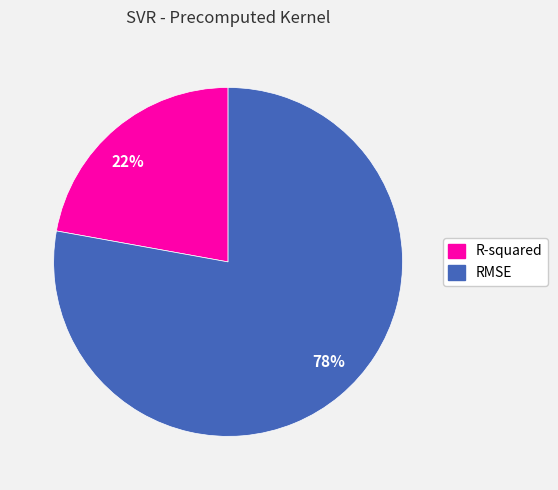

Count the number of slices in the pie.

2